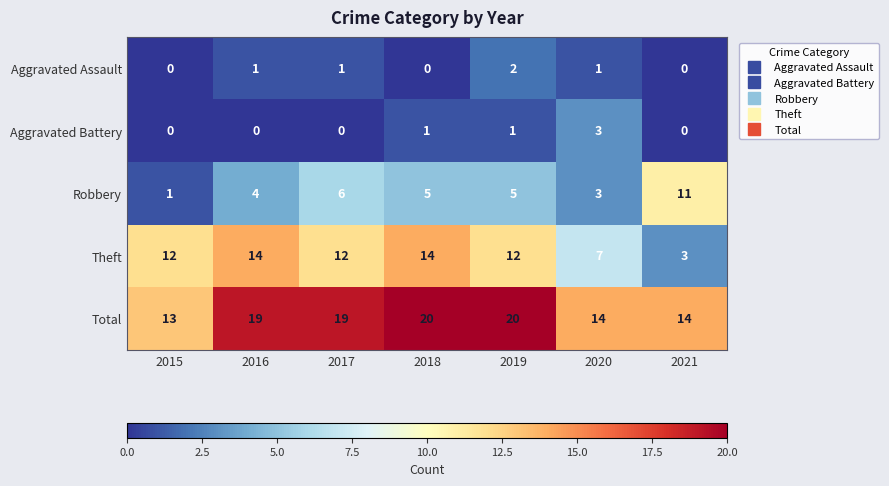

What is the greatest value displayed?

20